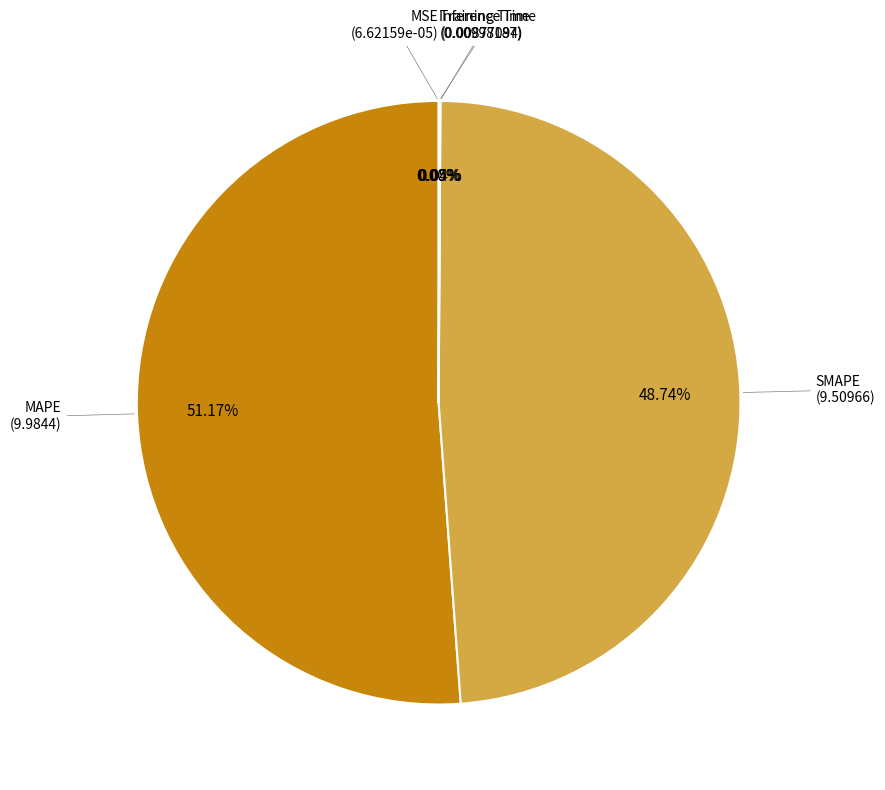

Does any single category account for the majority?

Yes